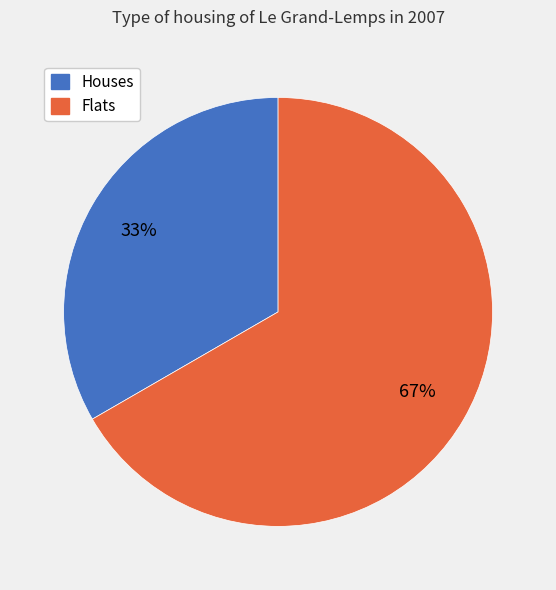

Is it true that Flats is 72% of the pie?

False